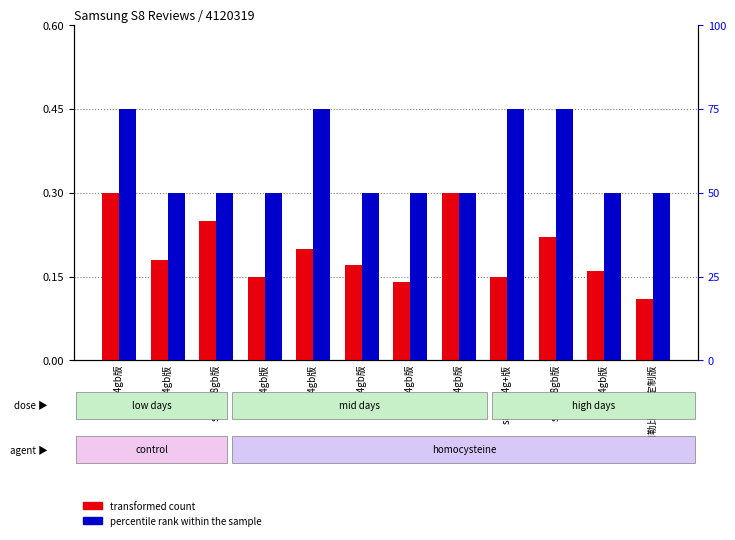

What is the label of the 7th bar from the left?

s8 64gb版